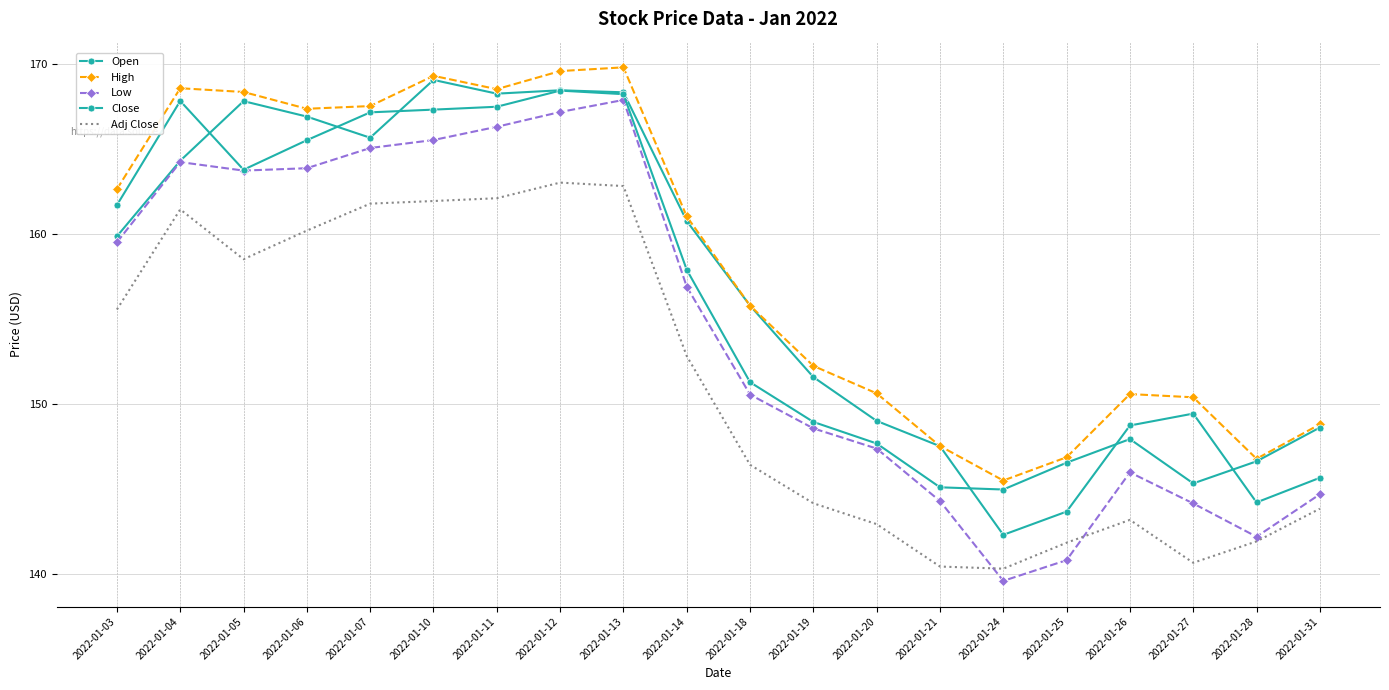

What is the difference between the second highest and minimum values in the Adj Close series?

22.5